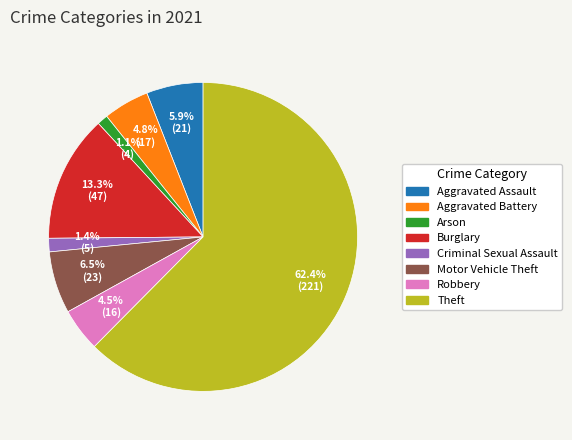

How many slices are in this pie chart?

8